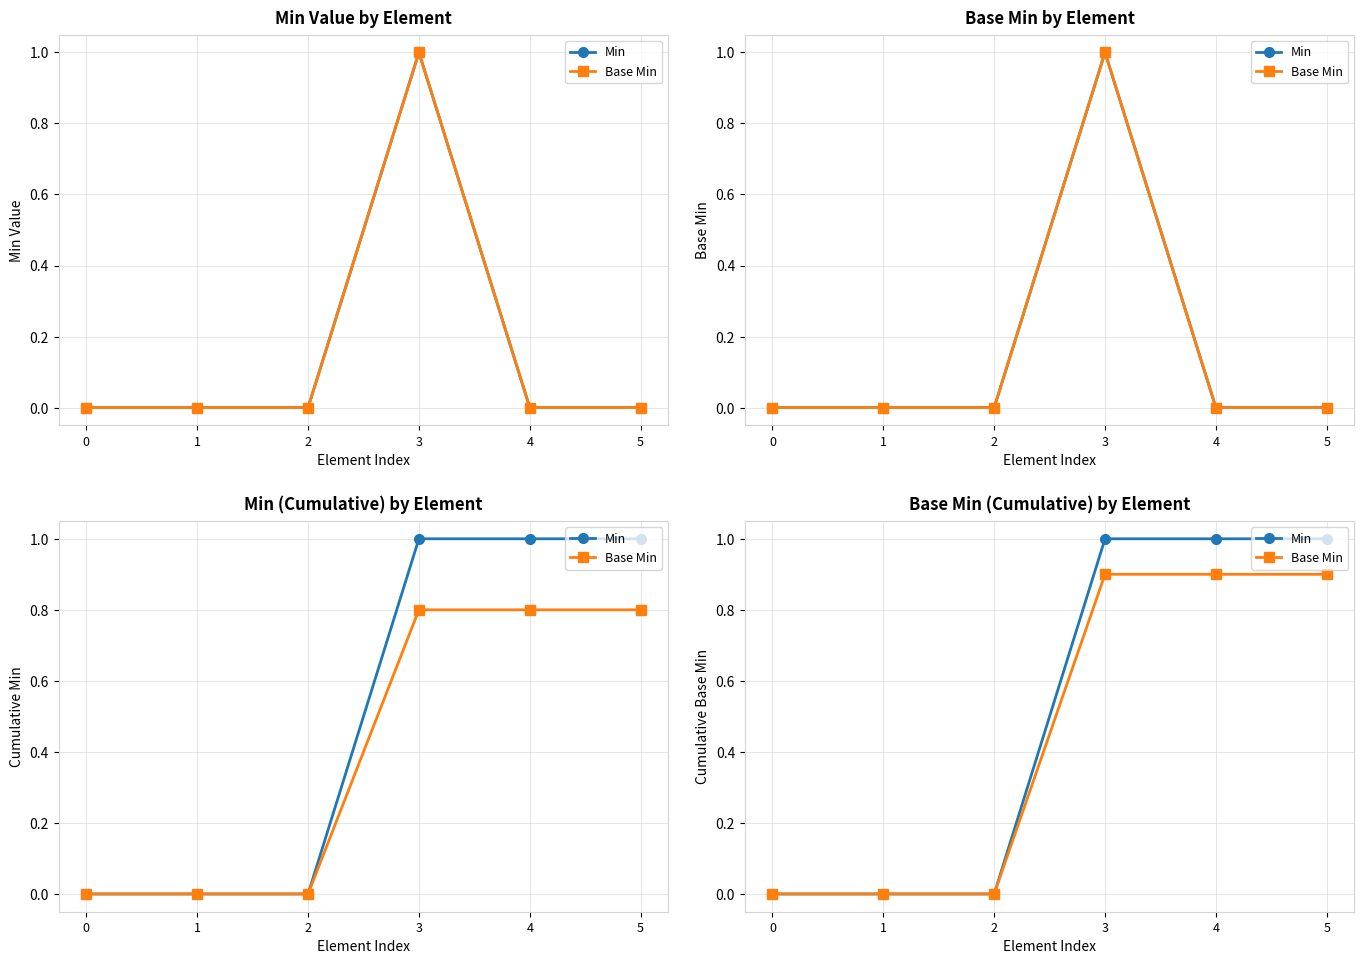

List the labels in order of Min value, smallest first.

0, 1, 2, 3, 4, 5